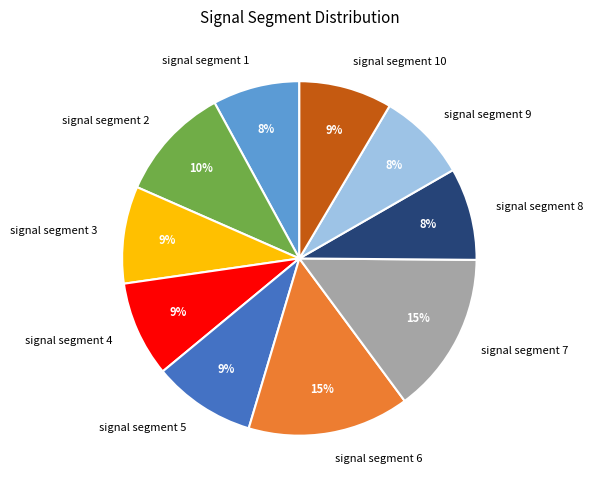

What percentage is the signal segment 7 slice, to the nearest percent?

15%